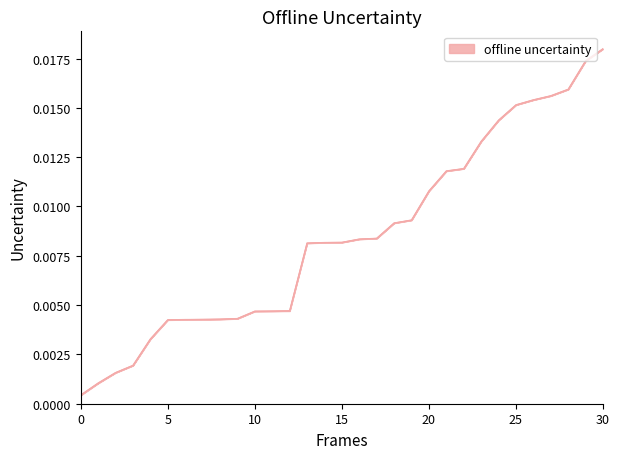

Does the chart display data point markers on the line(s)?

No